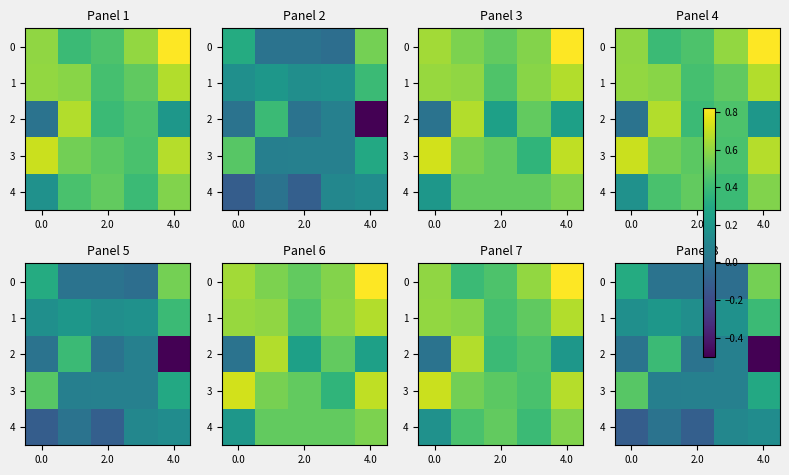

How many data points in 0 are less than 0?

1